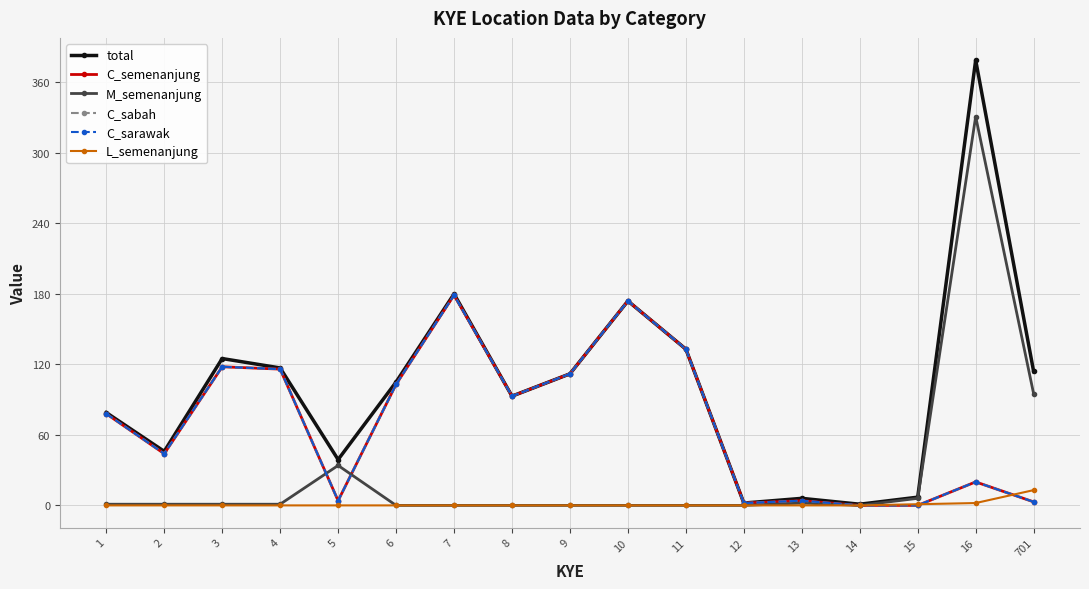

How many interior local valleys does the M_semenanjung series have?

1